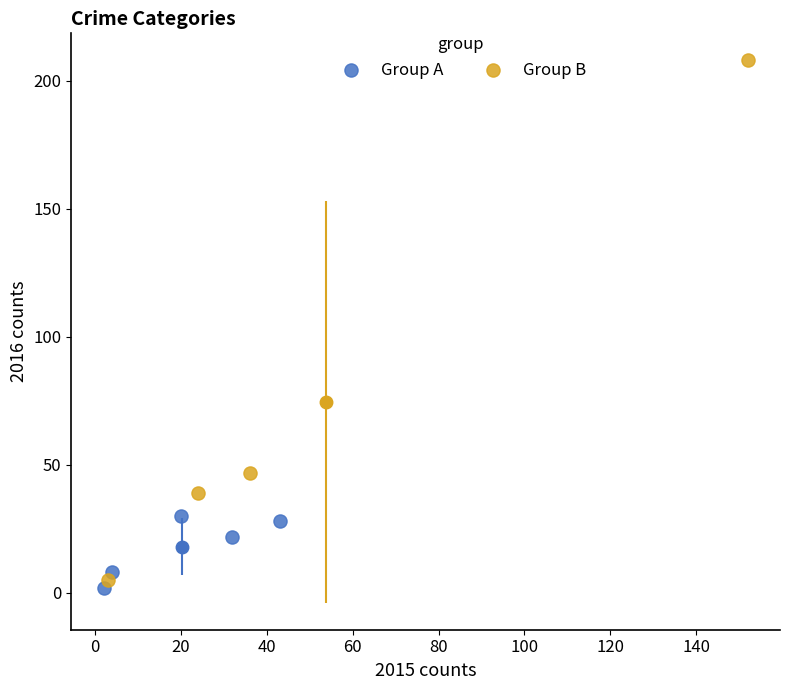

Which series reaches the maximum Y coordinate?

Group B